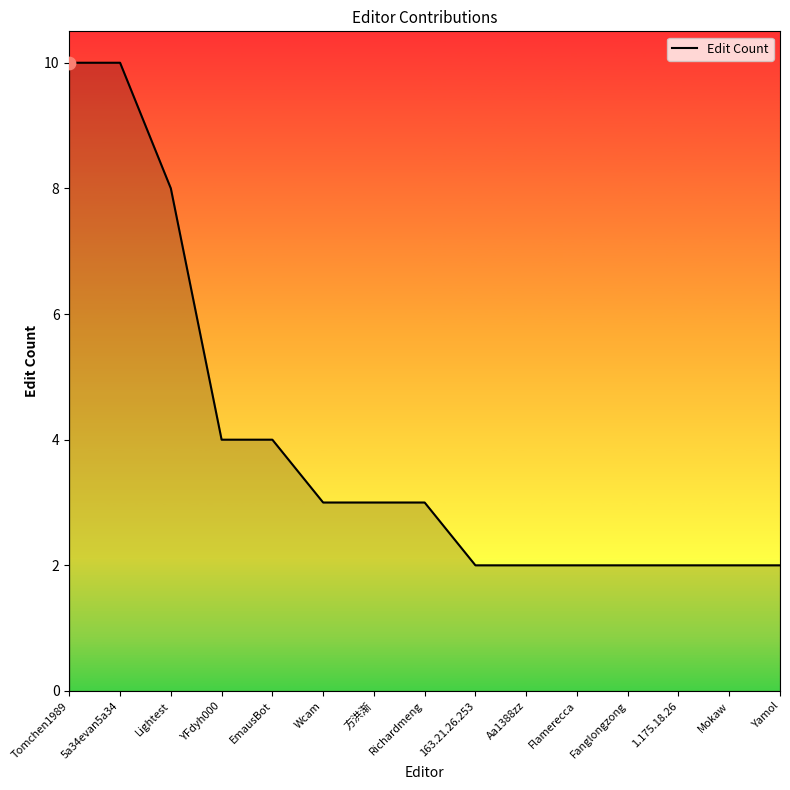

Approximately how many times larger is the value at Lightest compared to Richardmeng?

2.7